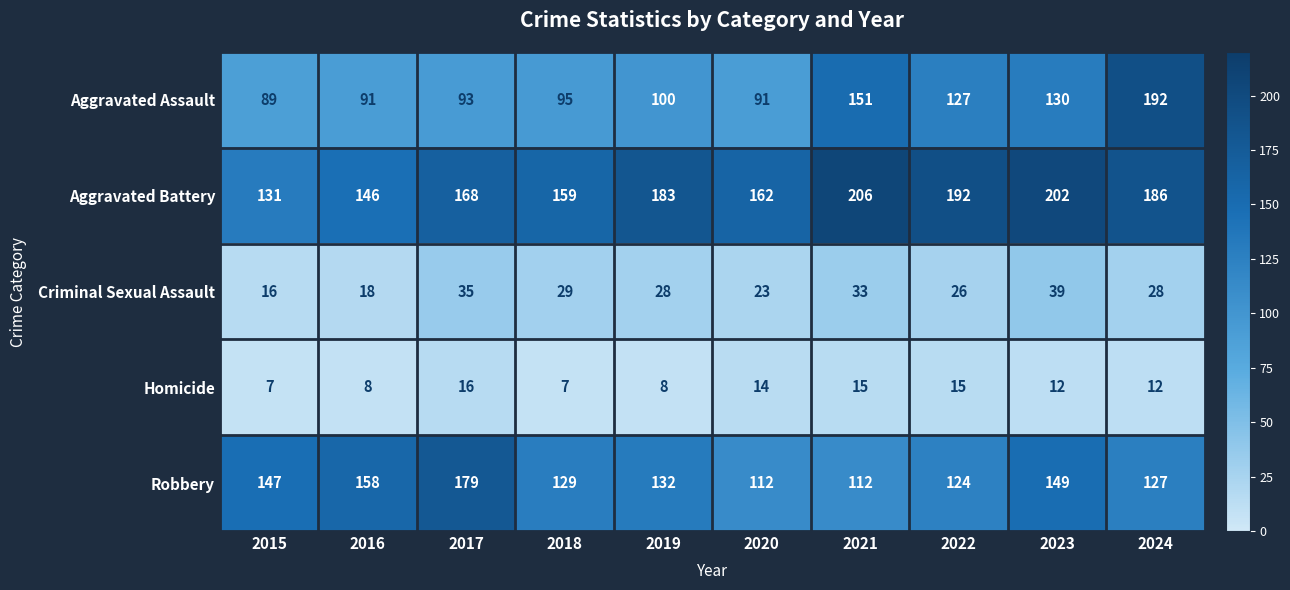

List the series in order of their peak value, lowest first.

Homicide, Criminal Sexual Assault, Robbery, Aggravated Assault, Aggravated Battery